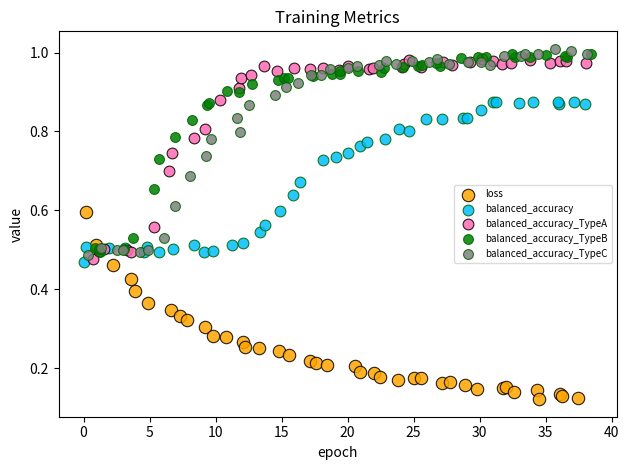

Which series reaches the minimum Y coordinate?

loss